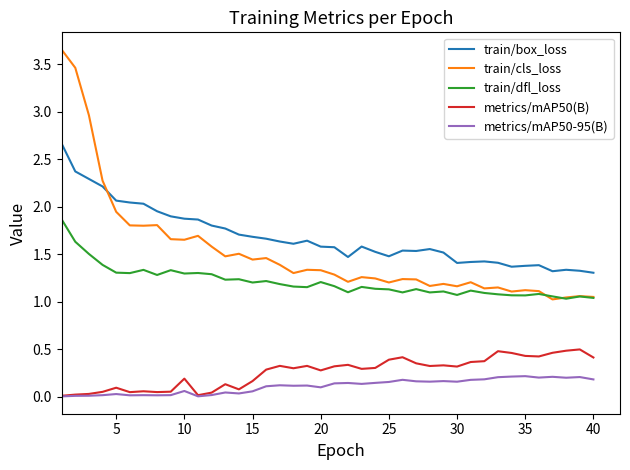

List the series in order of their peak value, highest first.

train/cls_loss, train/box_loss, train/dfl_loss, metrics/mAP50(B), metrics/mAP50-95(B)